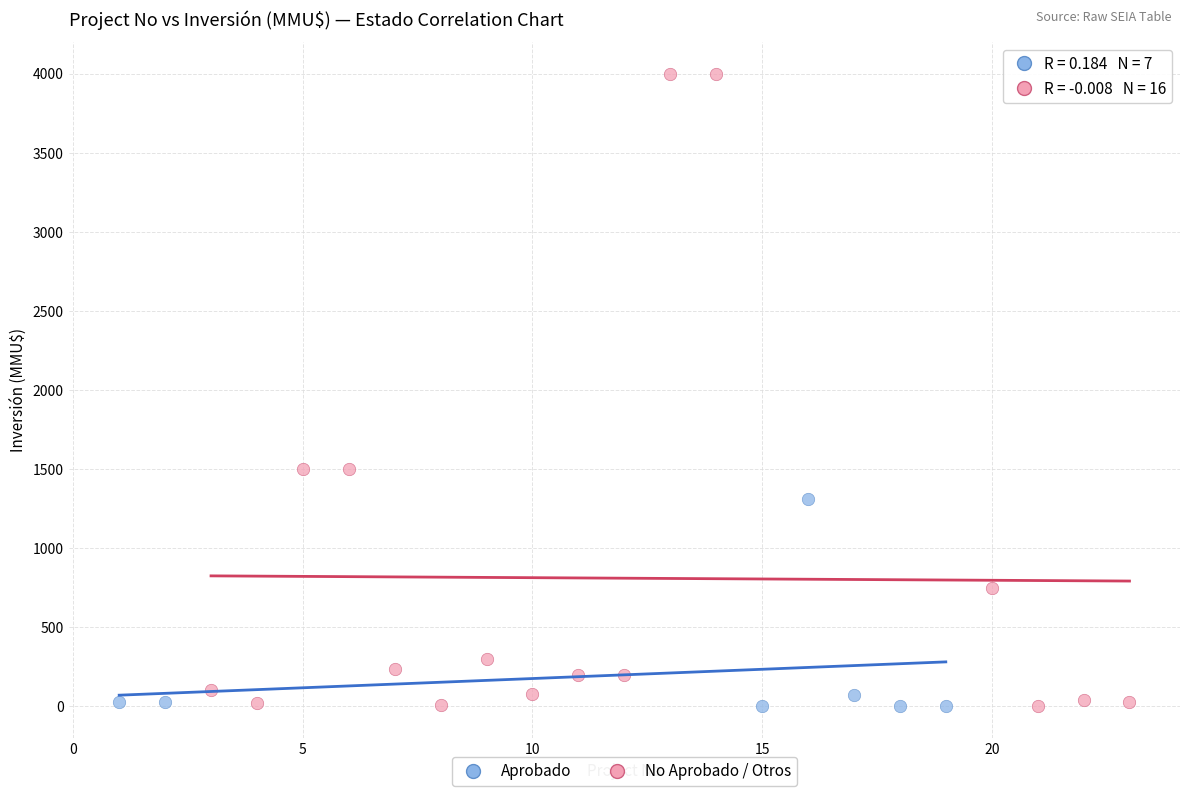

Which series has the largest Y range (max minus min)?

No Aprobado / Otros